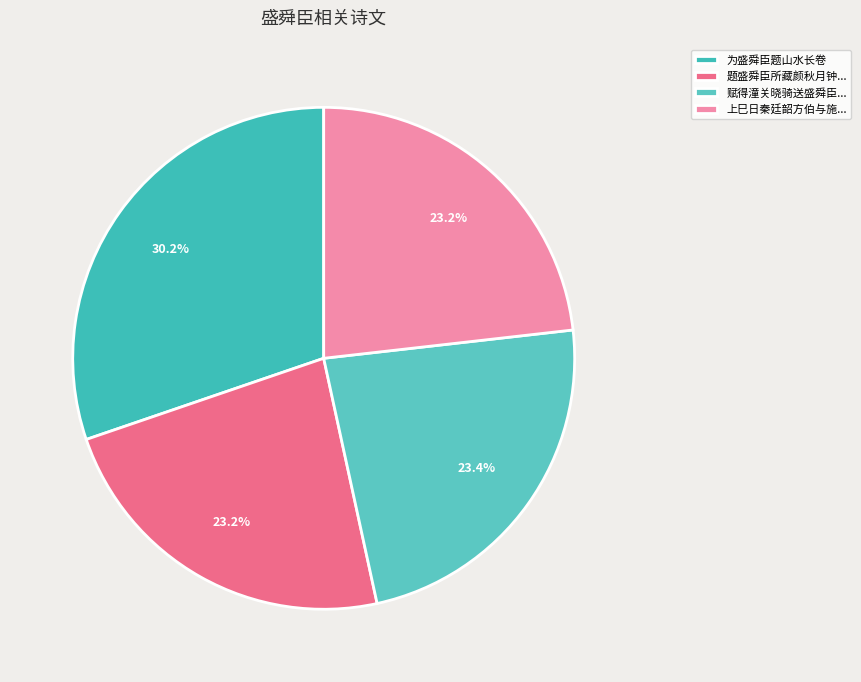

Is there any slice that represents more than half of the pie?

No